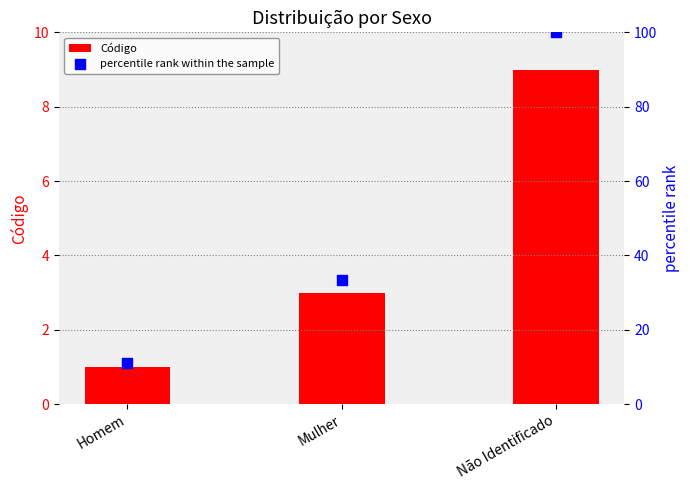

Which series reaches the minimum Y coordinate?

Código